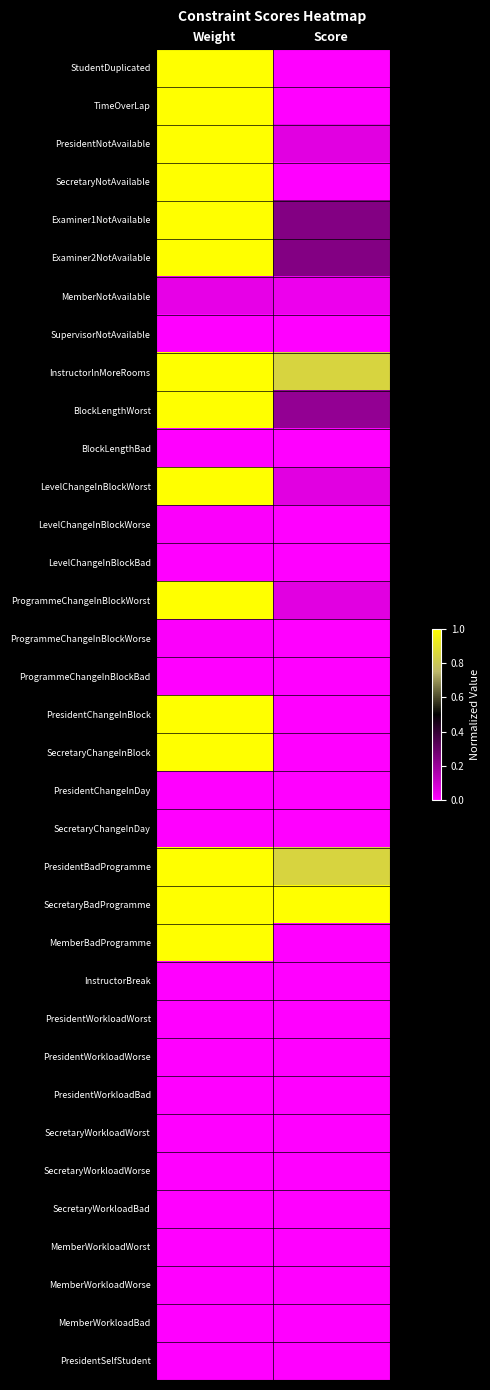

What is the greatest value displayed?

1.0